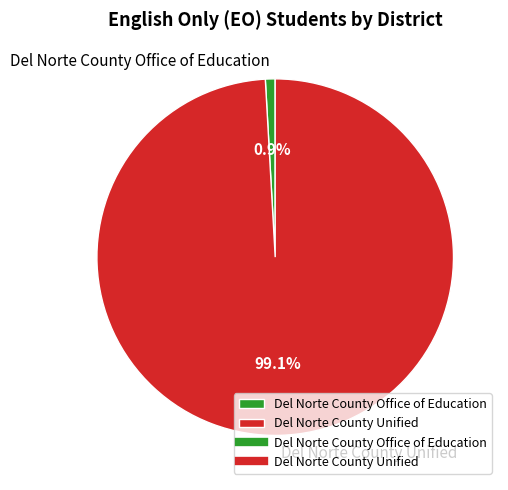

To the nearest percent, what portion does Del Norte County Office of Education represent?

1%